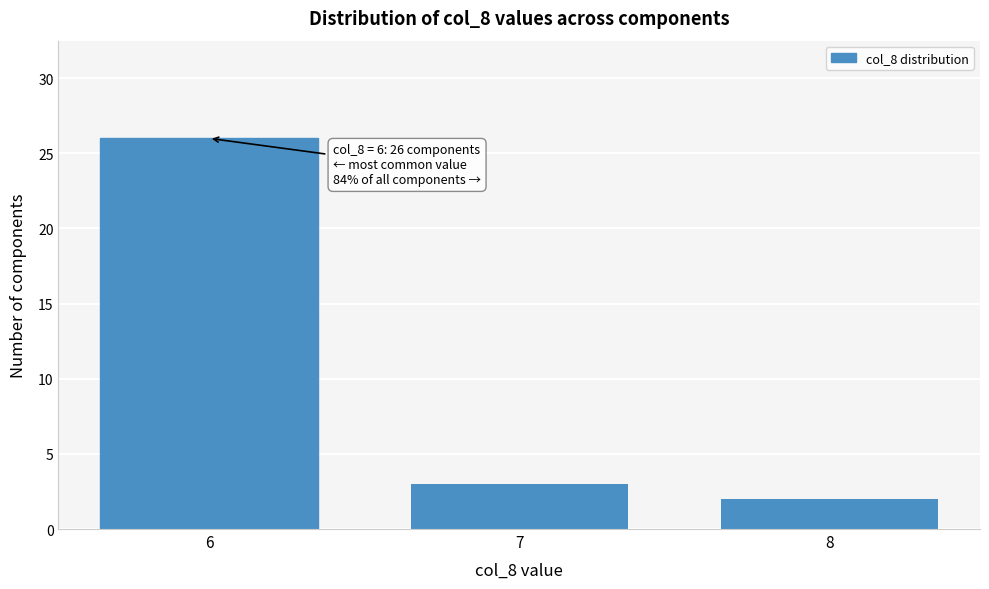

Reading left to right, transcribe all the data shown in this chart.

26	3	2